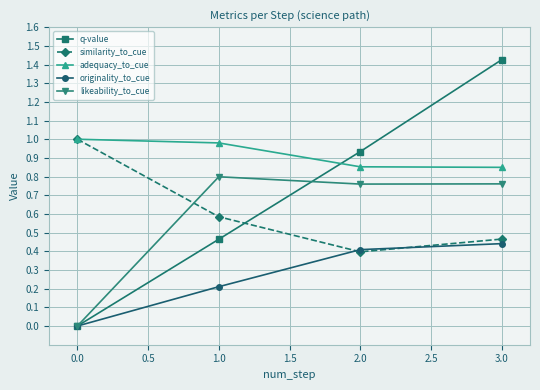

How many distinct data groups are displayed?

5